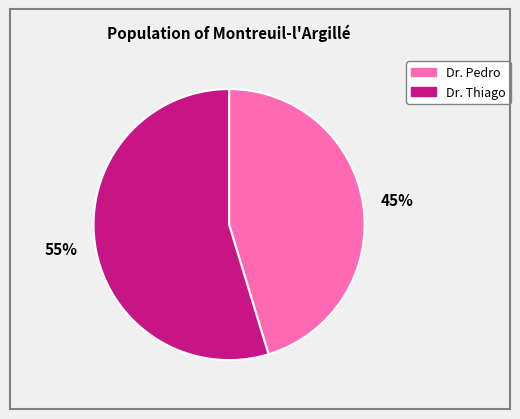

To the nearest percent, what portion does Dr. Pedro represent?

45%